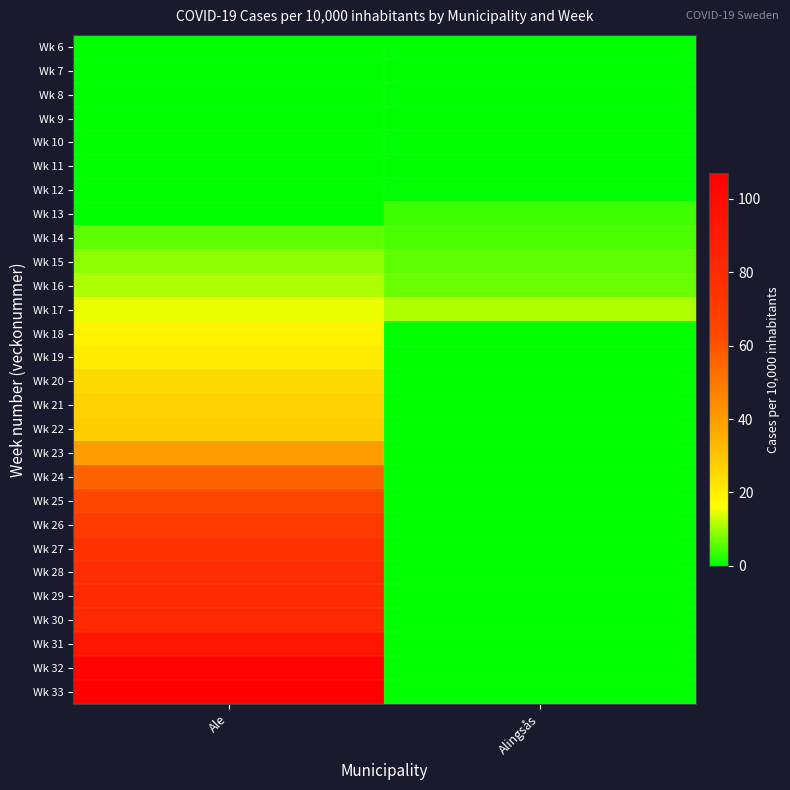

Reading left to right, transcribe all the data shown in this chart.

Wk 6: Ale=0	Alingsås=0
Wk 7: Ale=0	Alingsås=0
Wk 8: Ale=0	Alingsås=0
Wk 9: Ale=0	Alingsås=0
Wk 10: Ale=0	Alingsås=0
Wk 11: Ale=0	Alingsås=0
Wk 12: Ale=0	Alingsås=0
Wk 13: Ale=0	Alingsås=4
Wk 14: Ale=6	Alingsås=5
Wk 15: Ale=9	Alingsås=6
Wk 16: Ale=11	Alingsås=7
Wk 17: Ale=15	Alingsås=11
Wk 18: Ale=19	Alingsås=0
Wk 19: Ale=21	Alingsås=0
Wk 20: Ale=25	Alingsås=0
Wk 21: Ale=27	Alingsås=0
Wk 22: Ale=28	Alingsås=0
Wk 23: Ale=40	Alingsås=0
Wk 24: Ale=56	Alingsås=0
Wk 25: Ale=64	Alingsås=0
Wk 26: Ale=71	Alingsås=0
Wk 27: Ale=76	Alingsås=0
Wk 28: Ale=78	Alingsås=0
Wk 29: Ale=80	Alingsås=0
Wk 30: Ale=81	Alingsås=0
Wk 31: Ale=93	Alingsås=0
Wk 32: Ale=104	Alingsås=0
Wk 33: Ale=107	Alingsås=0